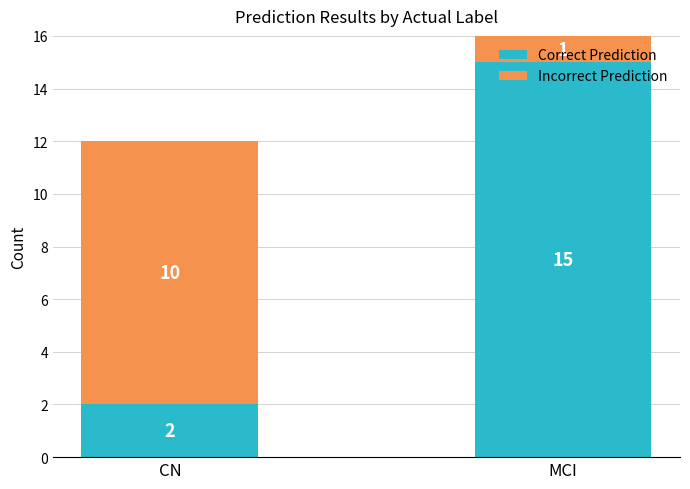

What is the difference between the Correct Prediction values at MCI and CN?

13